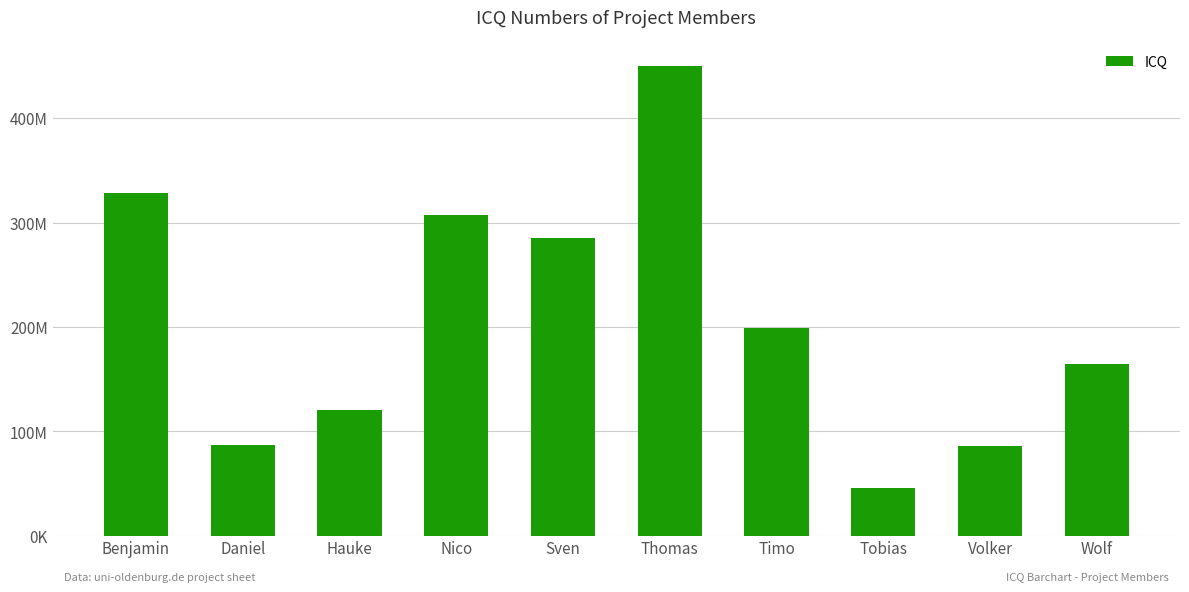

Are the bars horizontal?

No